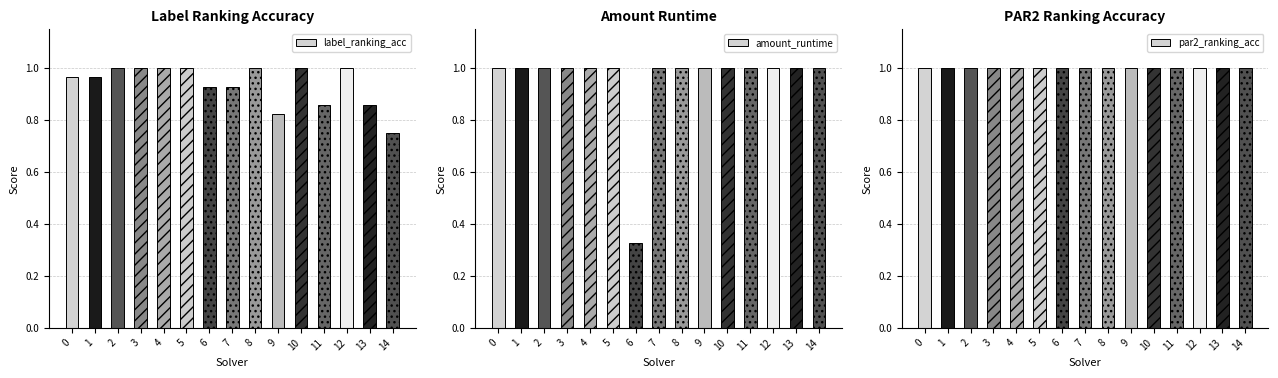

What is the spread (max minus min) of values at 6?

0.7